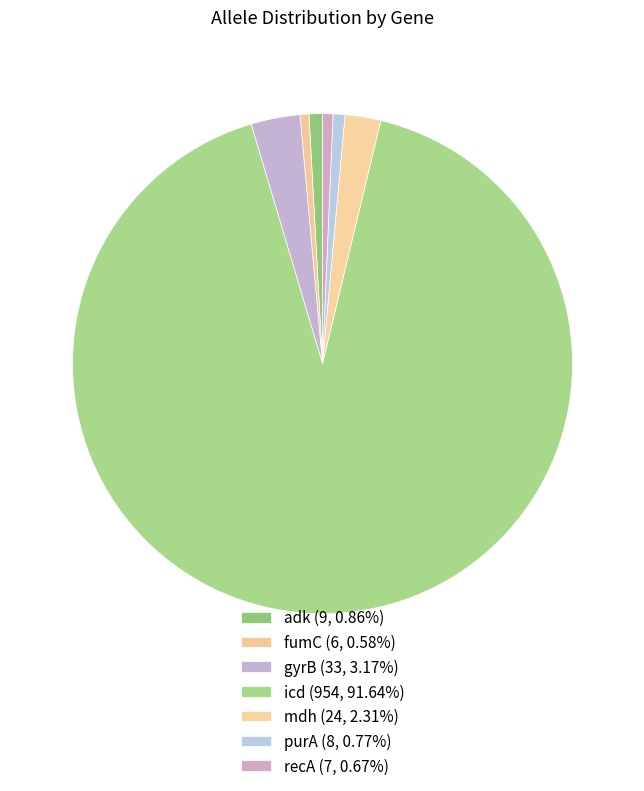

Does any single category account for the majority?

Yes